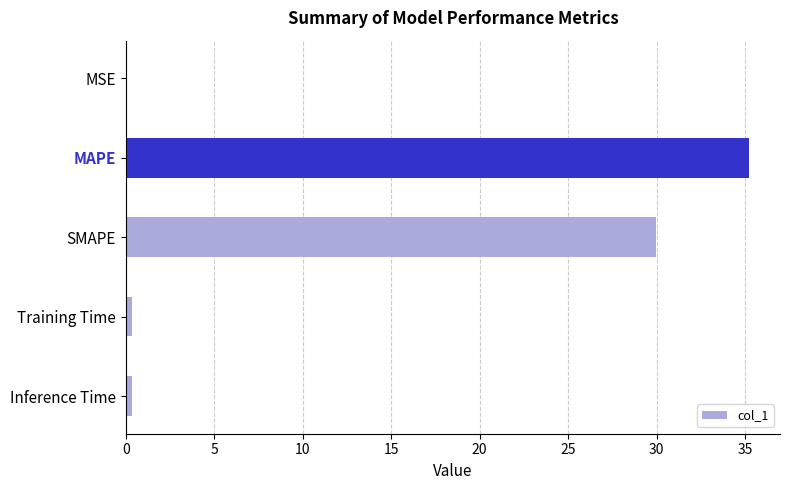

What is the sum of all values?

65.9